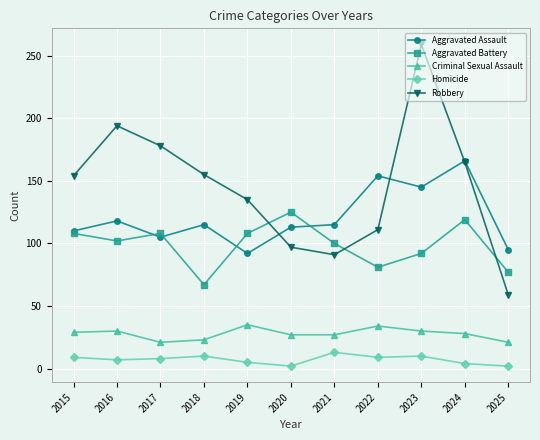

Rank the series by their maximum value, from highest to lowest.

Robbery, Aggravated Assault, Aggravated Battery, Criminal Sexual Assault, Homicide